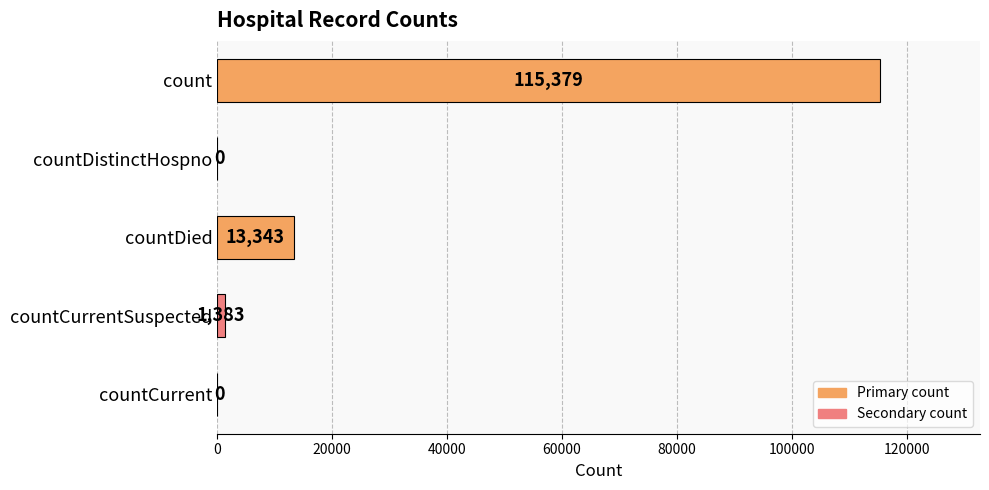

How many distinct data groups are displayed?

1